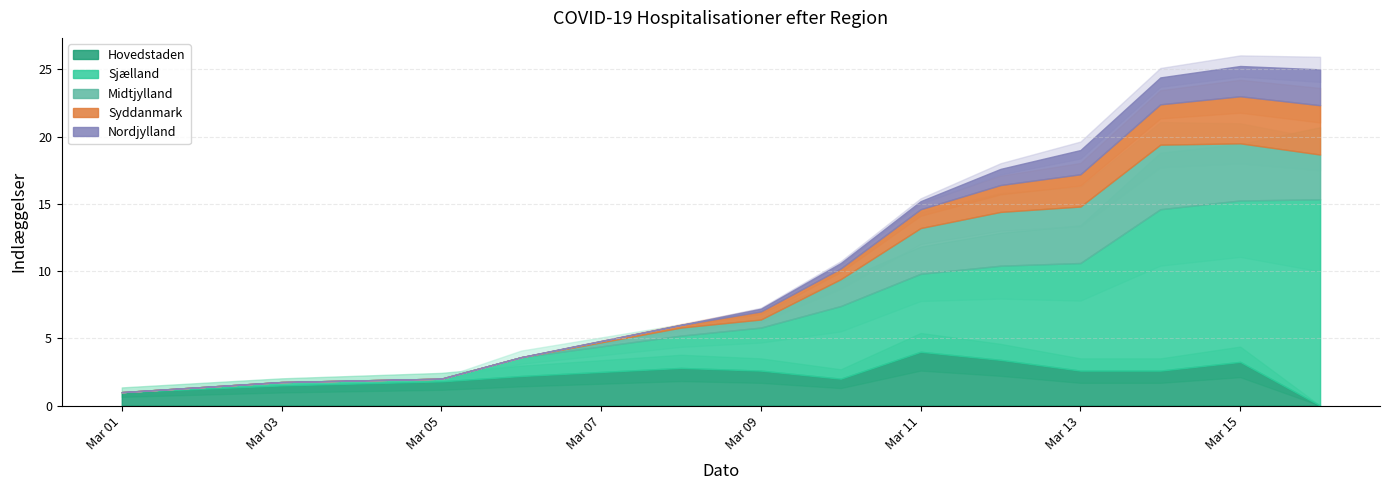

How many intersections are there between Hovedstaden and Syddanmark?

2